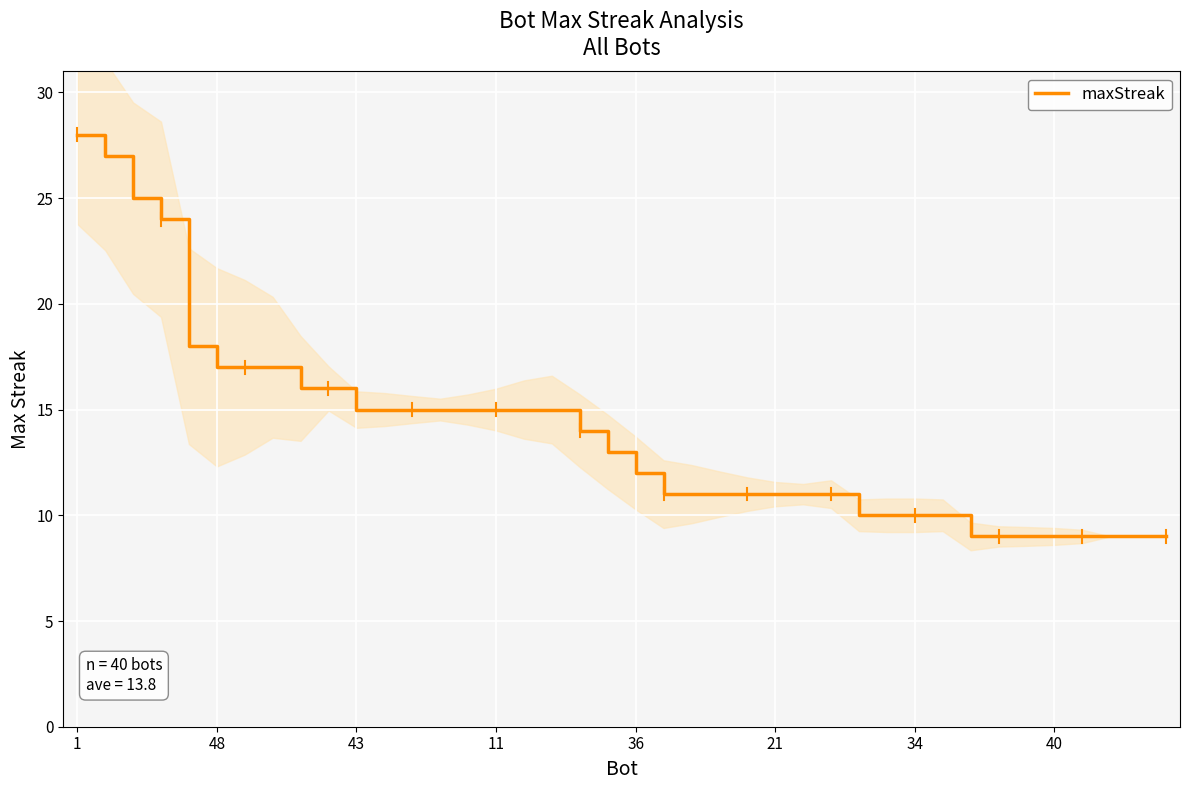

Between 36 and 13, which is larger?

13